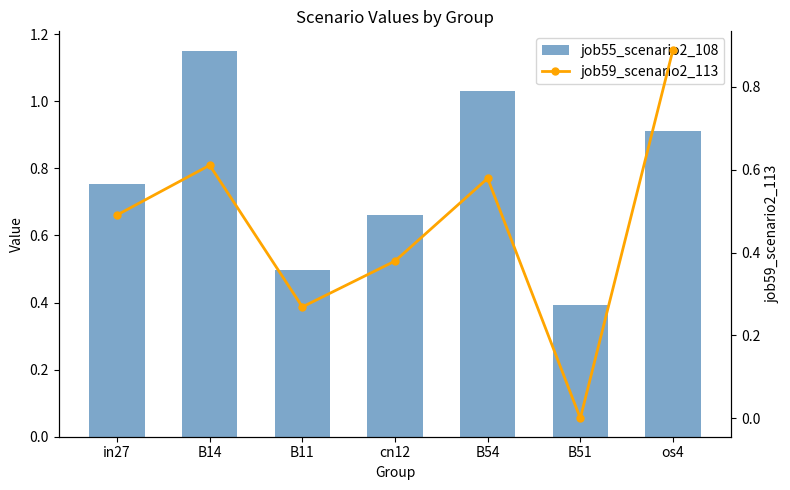

What is the sum of all job55_scenario2_108 values?

5.4